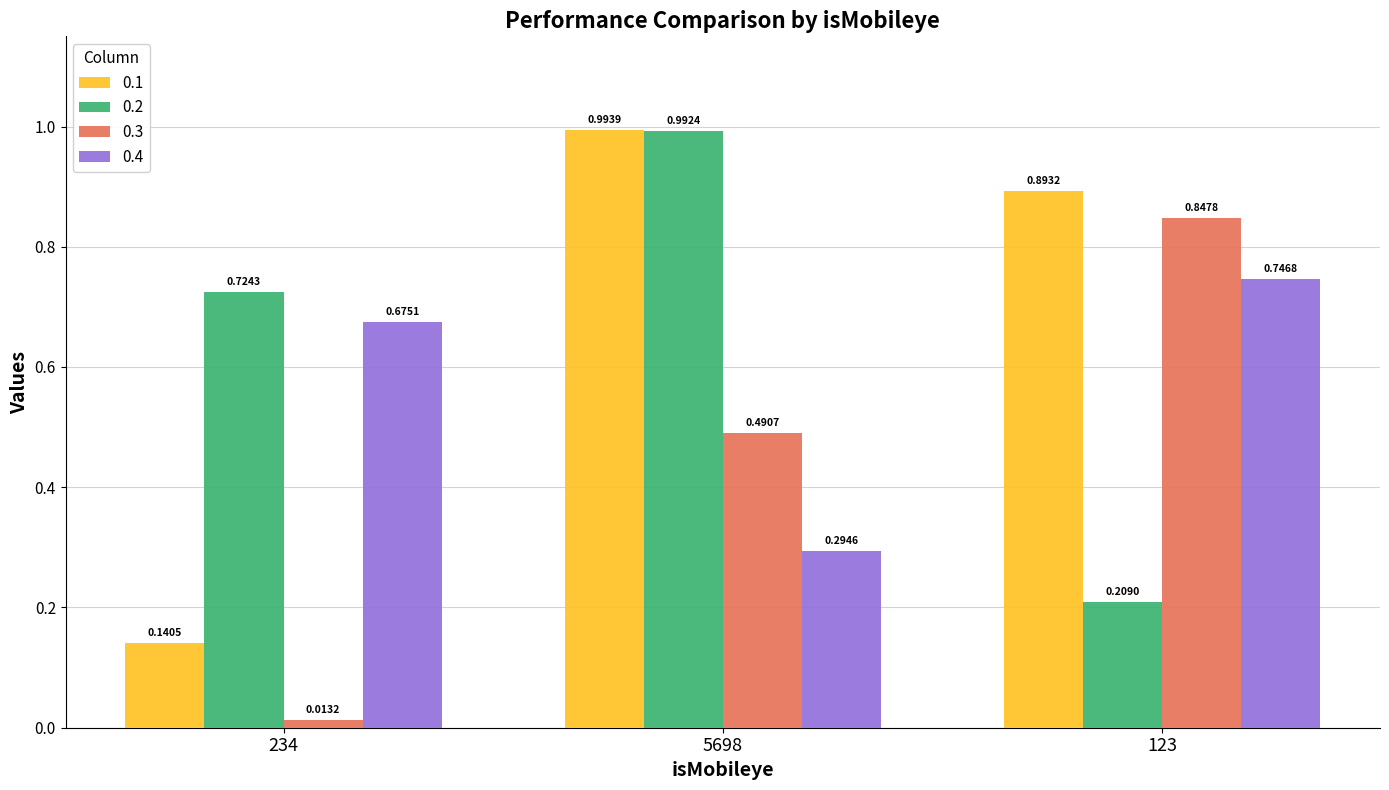

What are all the series names shown in the legend?

0.1, 0.2, 0.3, 0.4